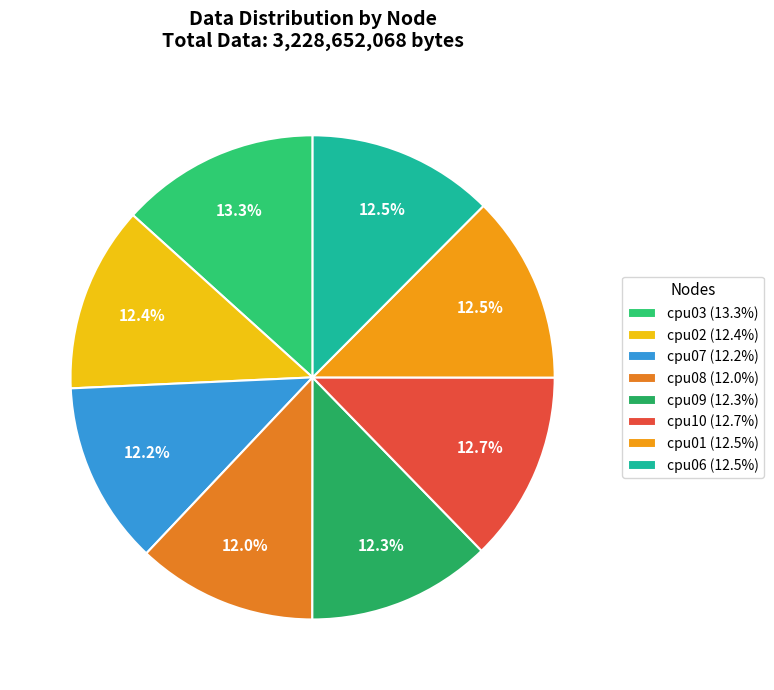

Combined, what portion of the pie is cpu03 and cpu10?

26.0%